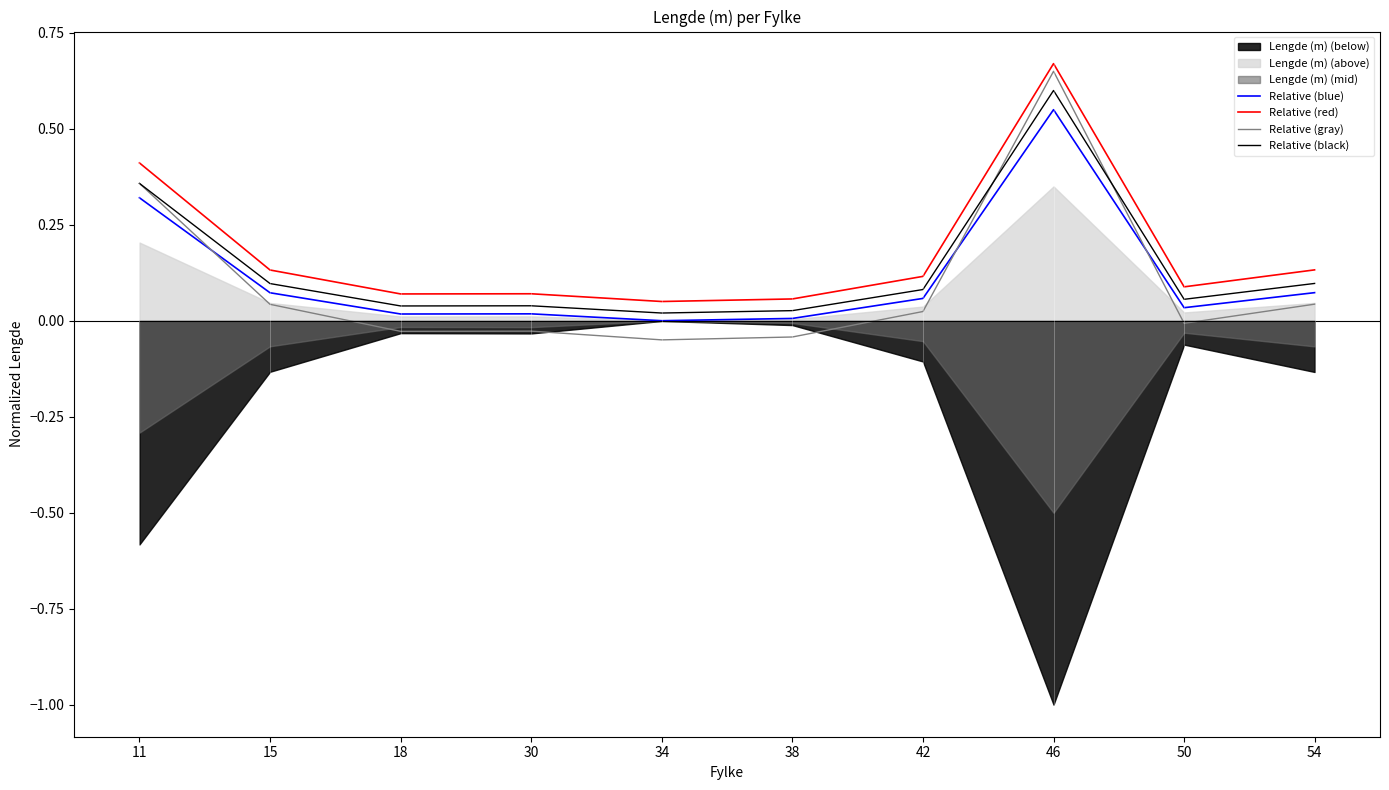

At which label is Relative (gray) closest to 0?

50